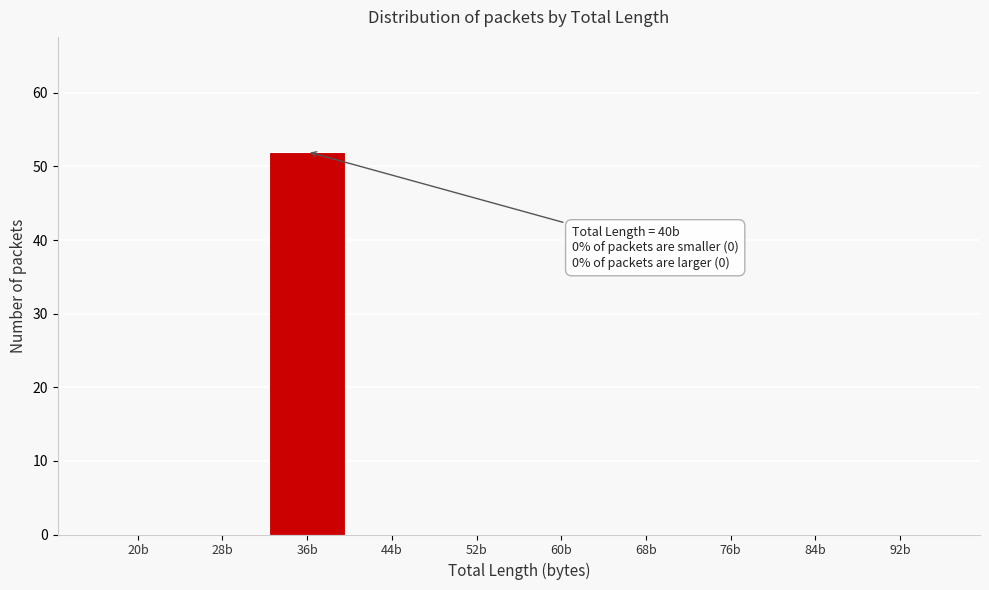

Reading right to left, list all the values displayed in this chart.

92b=0	84b=0	76b=0	68b=0	60b=0	52b=0	44b=0	36b=52	28b=0	20b=0